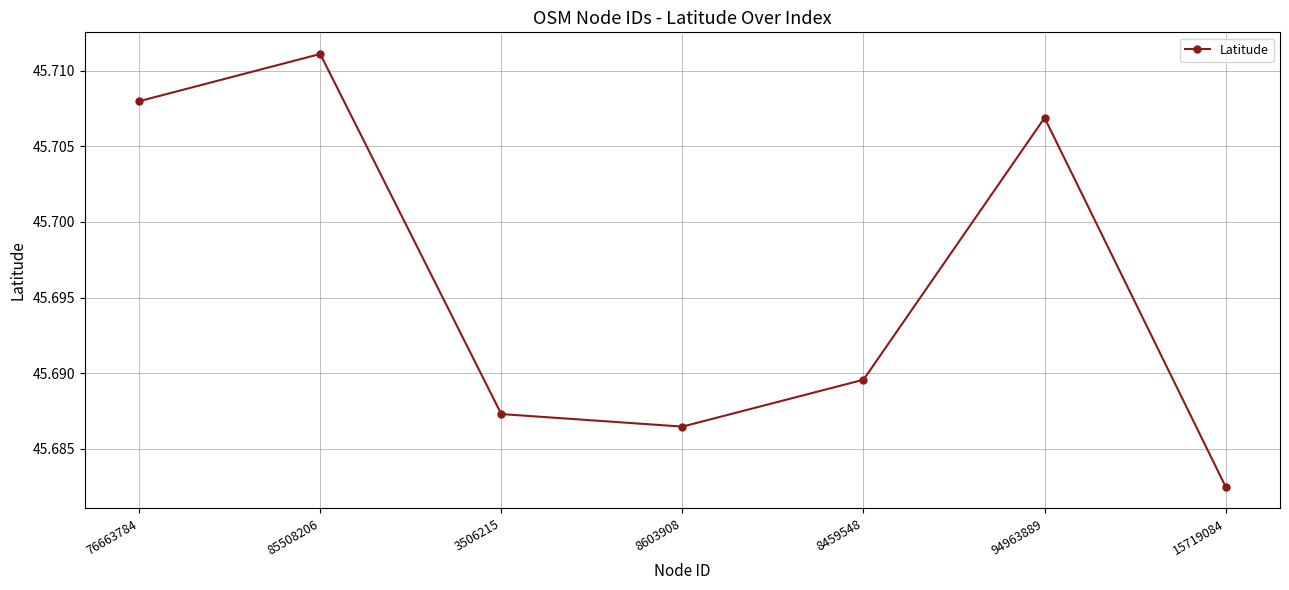

The value at 15719084 is 72.0. True or false?

False